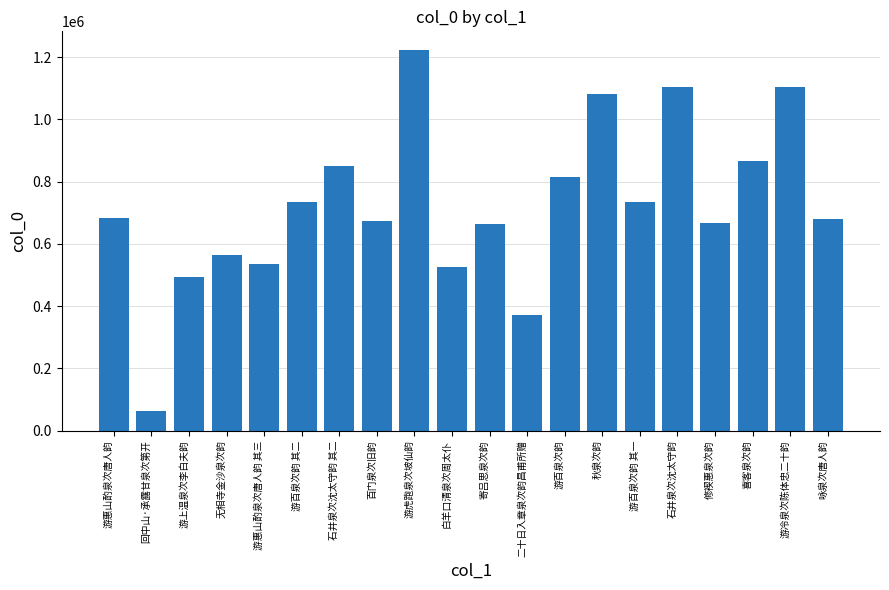

What is the sum of the values at 咏泉次唐人韵 and 游上温泉次李白夫韵?

1173985